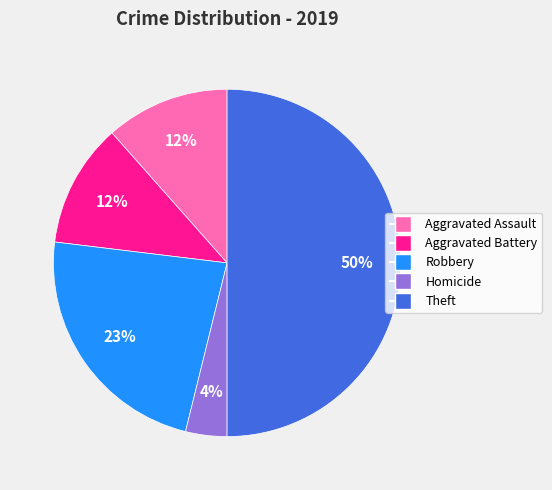

To the nearest percent, what is the difference between the largest and smallest slice percentages?

46%